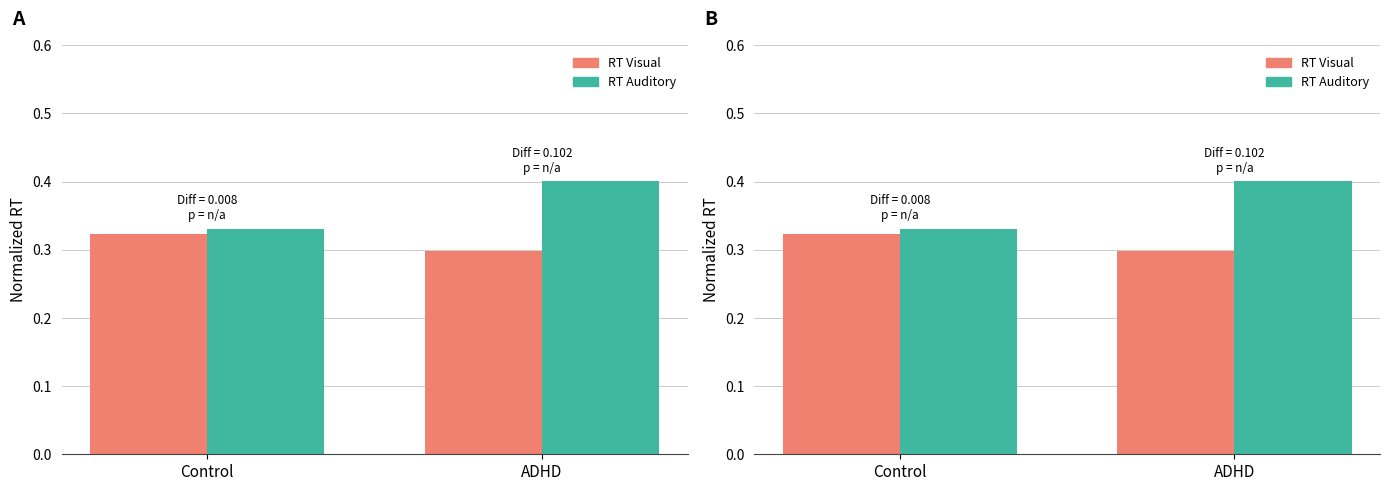

Rank the series by their average value, from lowest to highest.

RT Visual, RT Auditory